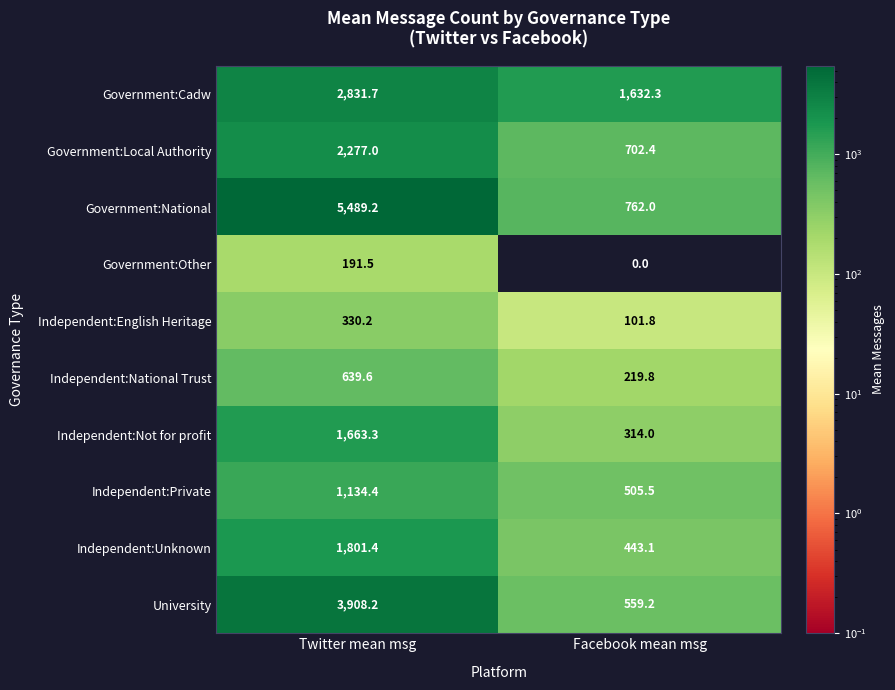

Which series changed the most between Twitter mean msg and Facebook mean msg?

Government:National